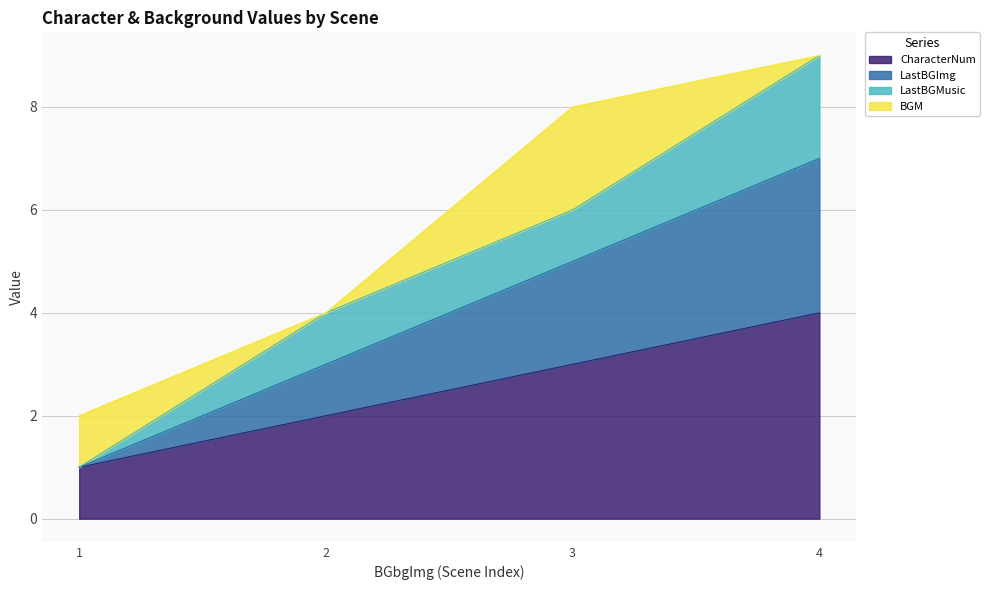

Is the value of LastBGImg at 4 greater than the value of CharacterNum at 1?

Yes